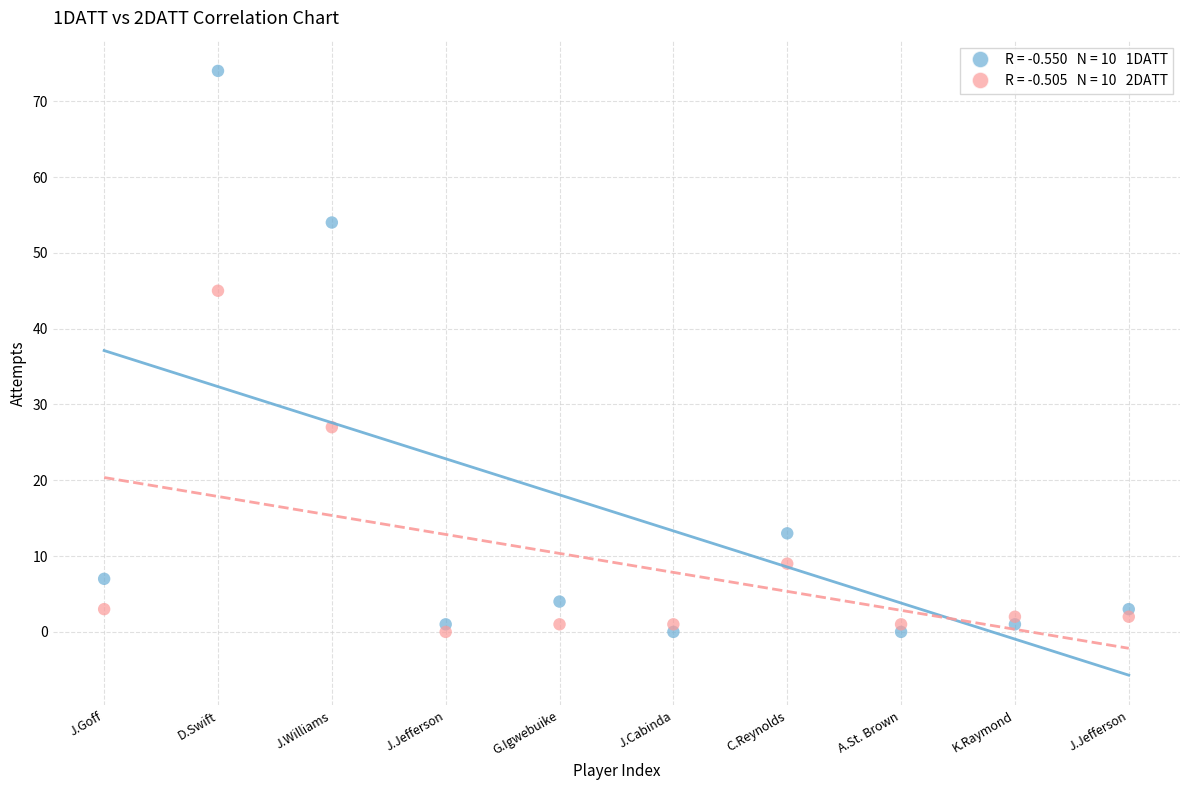

Across all data points, what is the range of Y values (max minus min)?

74